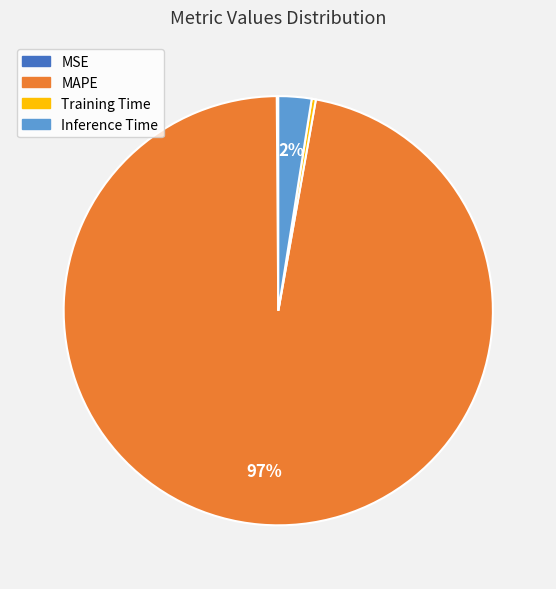

To the nearest percent, what is the average slice percentage?

25%